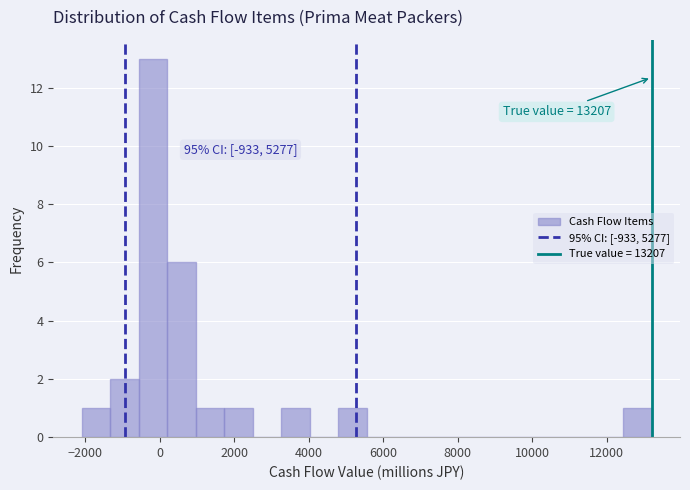

Read against the x-axis, roughly where is the centre of the tallest bar?

-200